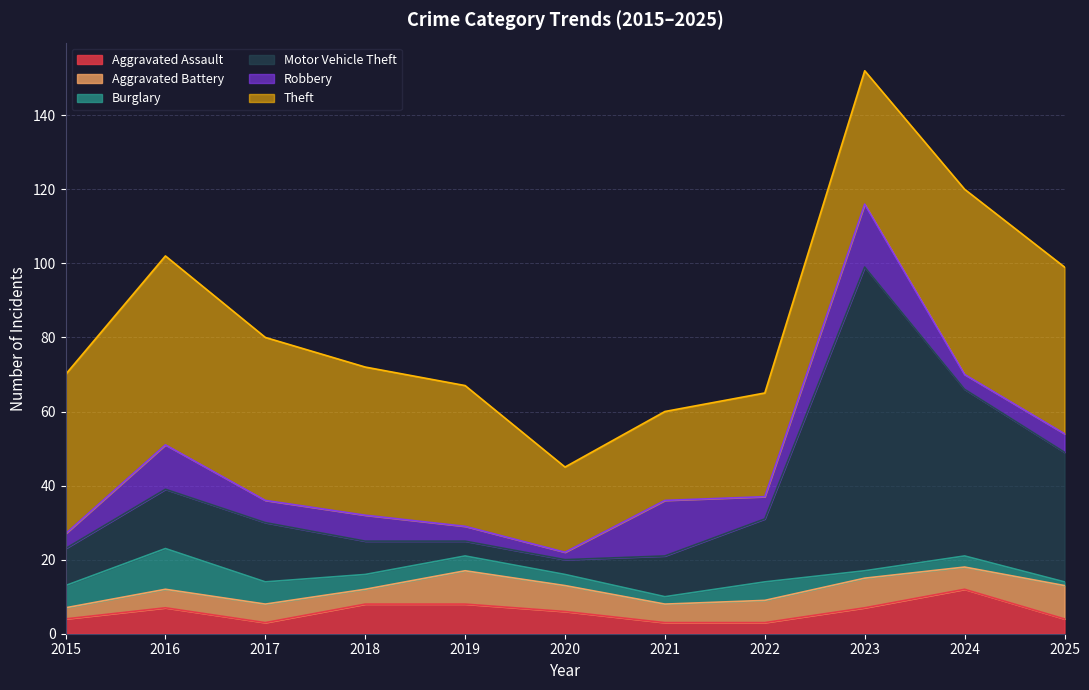

Which series has the largest range (max minus min)?

Motor Vehicle Theft